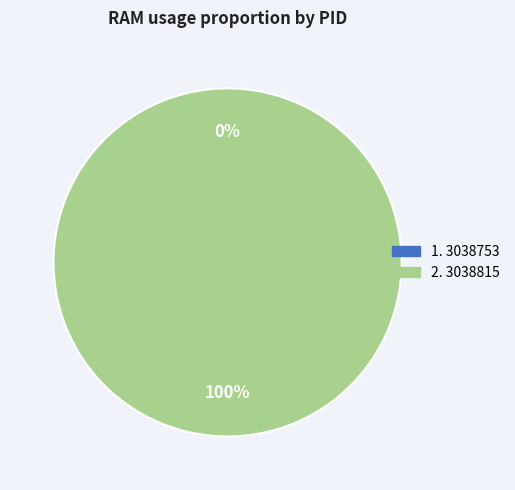

To the nearest percent, what percentage of the pie is 3038815?

100%